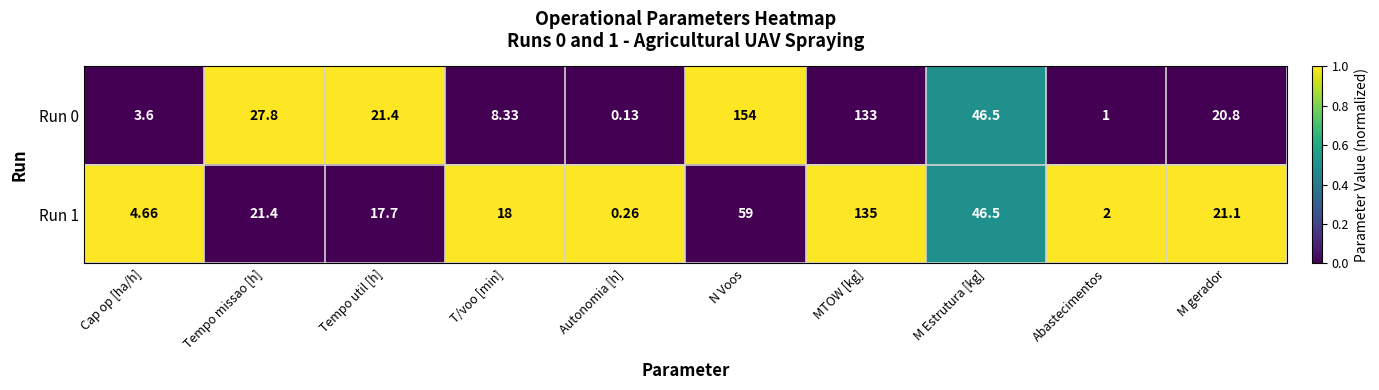

Which category has the highest value across all series?

N Voos